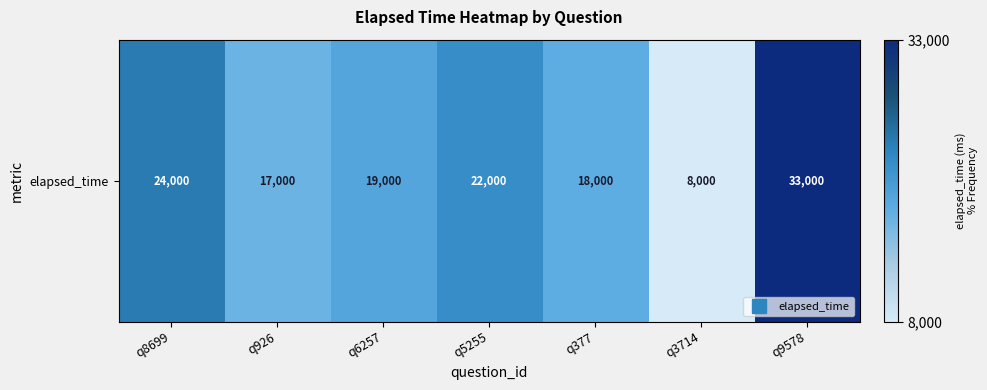

Reading right to left, what are all the values shown in this chart?

33000	8000	18000	22000	19000	17000	24000